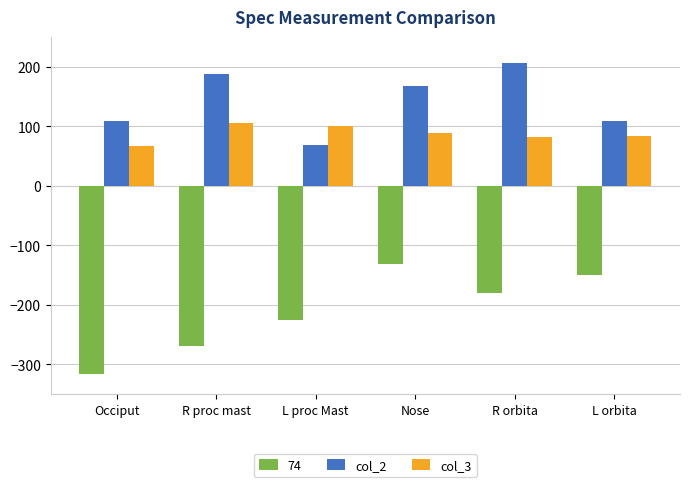

What is the minimum value shown in the chart?

-315.5